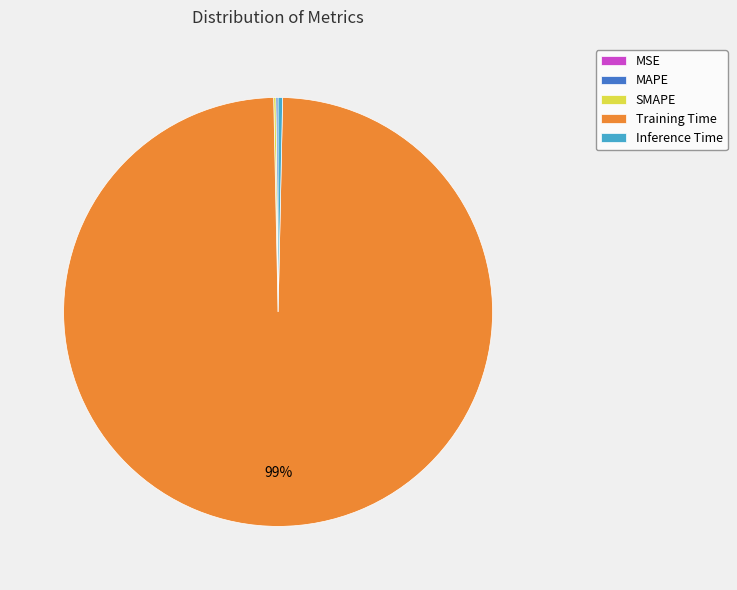

Which category has the biggest portion of the pie?

Training Time